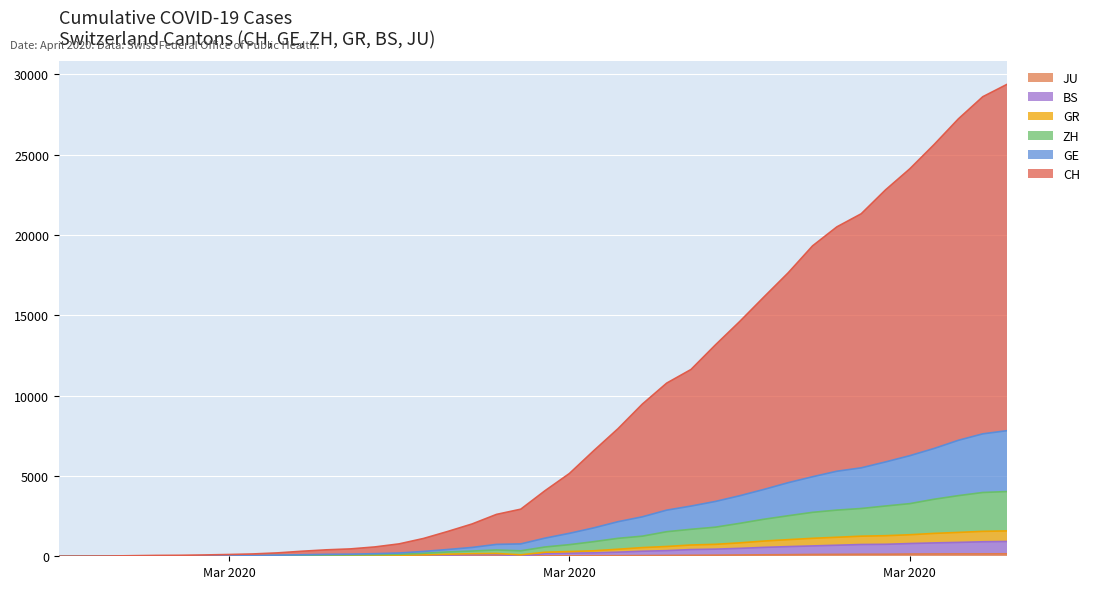

True or false: CH and GR intersect in this chart.

False